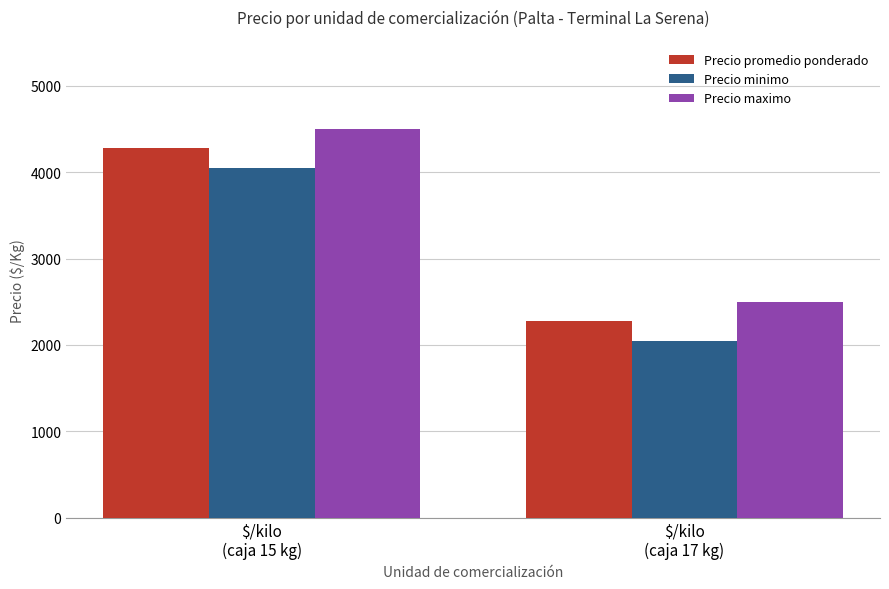

True or false: Precio promedio ponderado has a value of 4275 at $/kilo
(caja 15 kg).

True